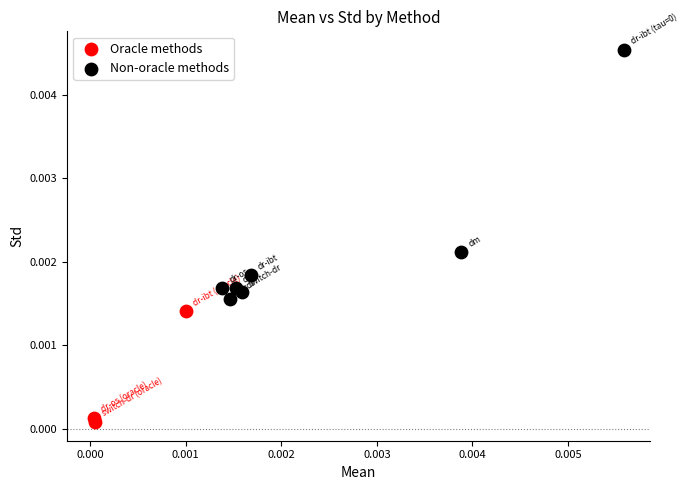

Which series reaches the minimum Y coordinate?

Oracle methods